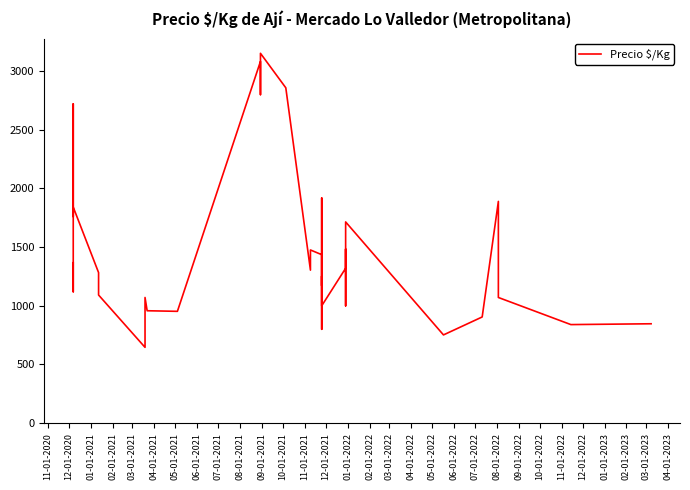

Reading right to left, extract all data points from this chart.

847	840	1071	1600	1890	905	752	1715	1000	1483	1320	1000	1252	1172	1400	1919	800	1080	1083	1436	1476	1304	2858	3152	2800	3083	953	958	1071	697	646	1092	1242	1283	1841	1761	2000	2721	1120	1367